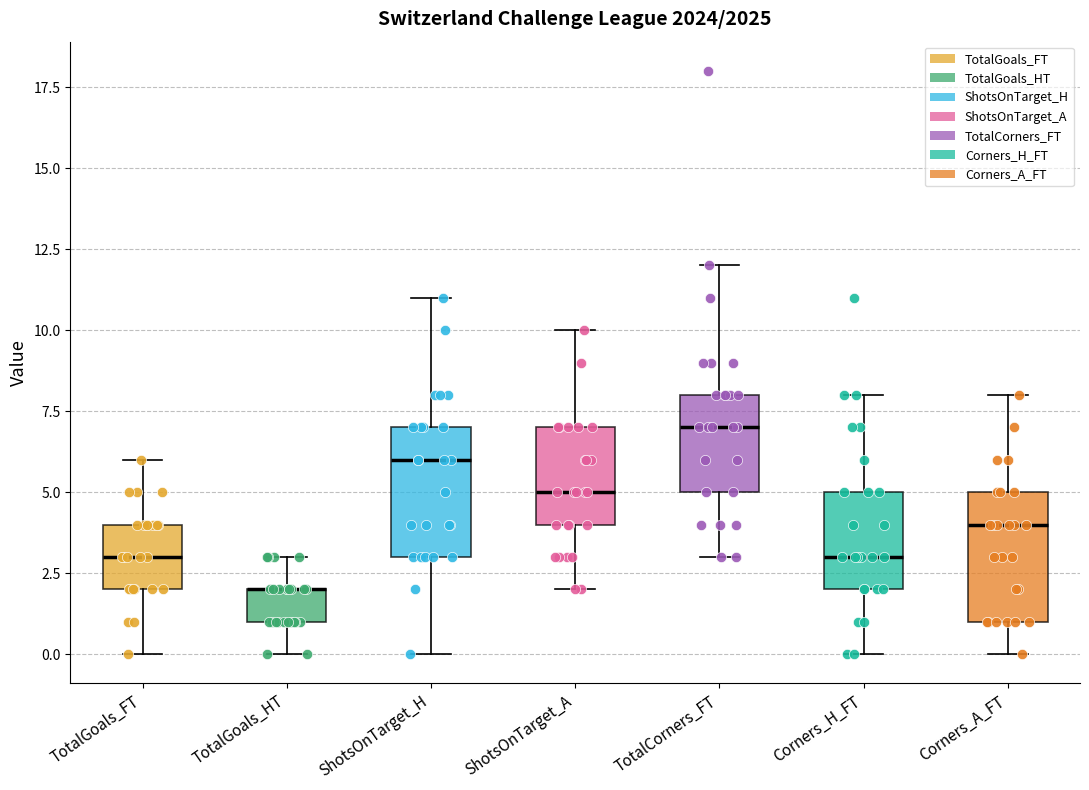

Reading left to right, read every box against the y-axis: the position of its median line, the range the box covers, and the ends of its whiskers. The values are not printed on the chart, so give them approximately, as read against the axis.

TotalGoals_FT: median 3, box 2 to 4, whiskers 0 to 6
TotalGoals_HT: median 2 (drawn on the box's upper edge), box 1 to 2, whiskers 0 to 3
ShotsOnTarget_H: median 6, box 3 to 7, whiskers 0 to 11
ShotsOnTarget_A: median 5, box 4 to 7, whiskers 2 to 10
TotalCorners_FT: median 7, box 5 to 8, whiskers 3 to 12
Corners_H_FT: median 3, box 2 to 5, whiskers 0 to 8
Corners_A_FT: median 4, box 1 to 5, whiskers 0 to 8